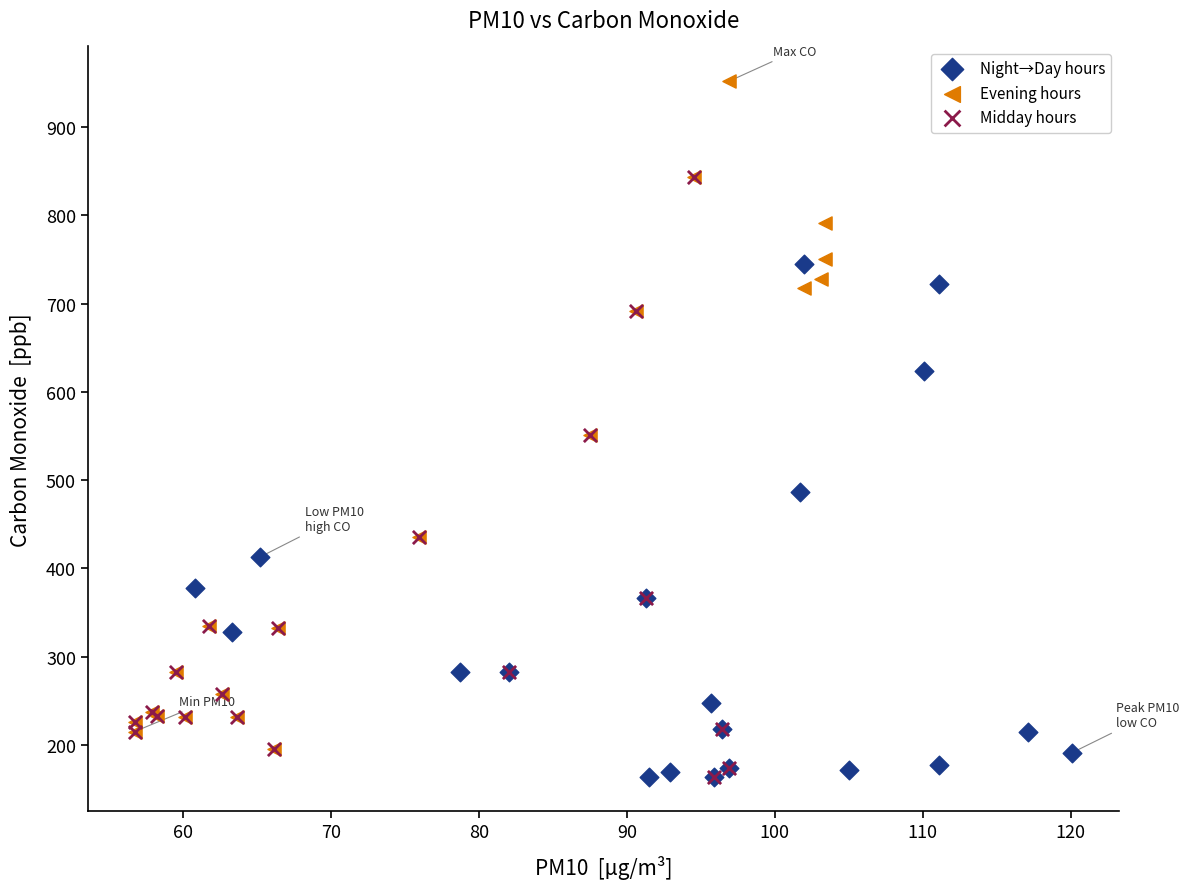

Which series contains the highest Y value?

Evening hours